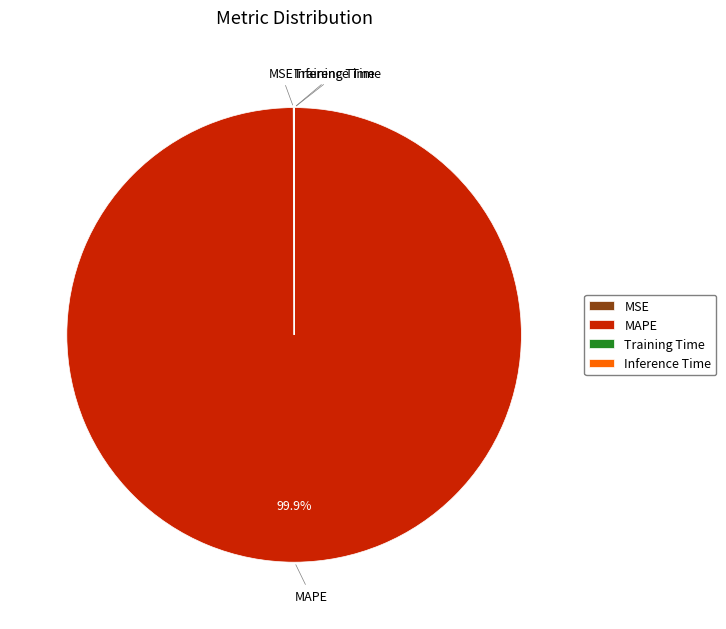

What is the largest slice in the pie chart?

MAPE